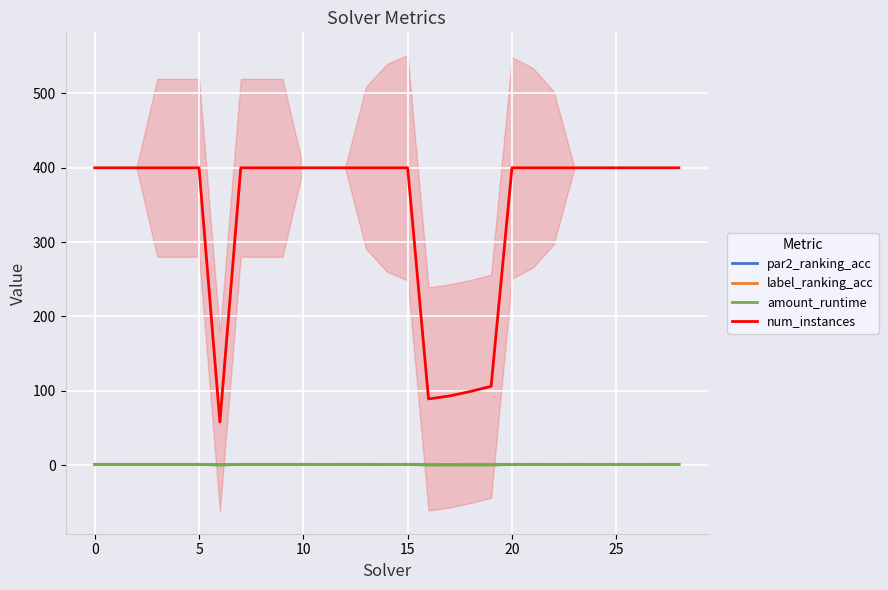

At how many categories does at least one series exceed 137?

24